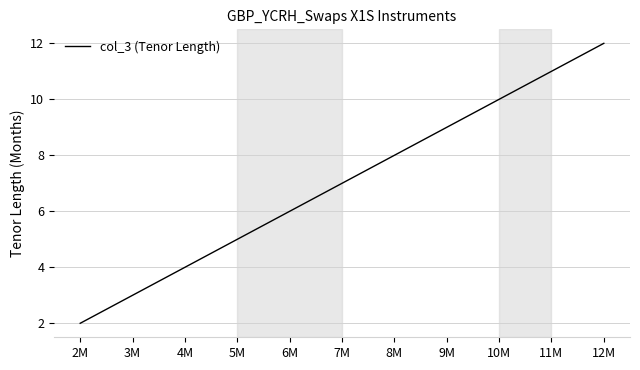

At which category does the chart reach its peak across all series?

12M